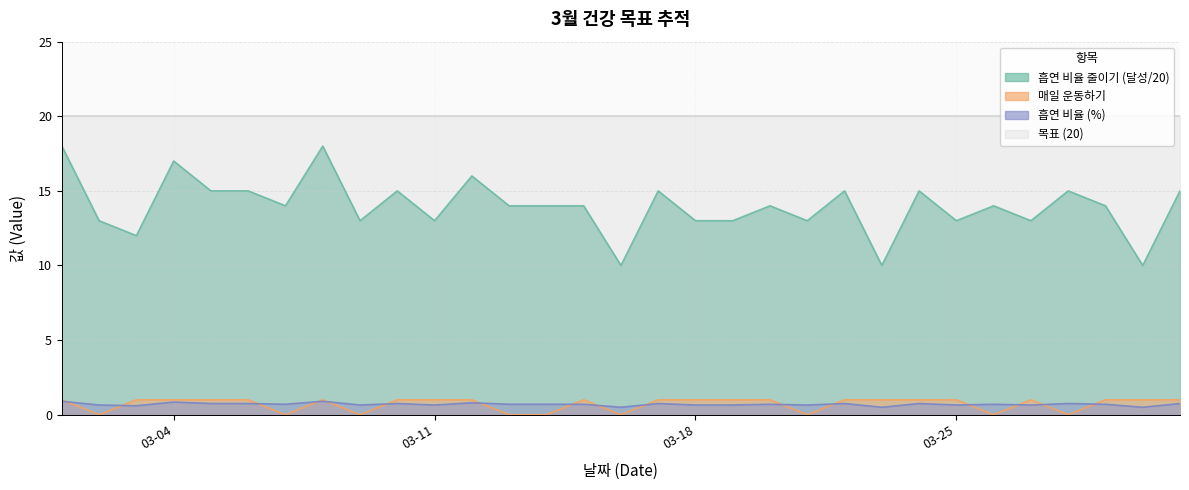

Which series has the largest total across all categories?

목표 (20)